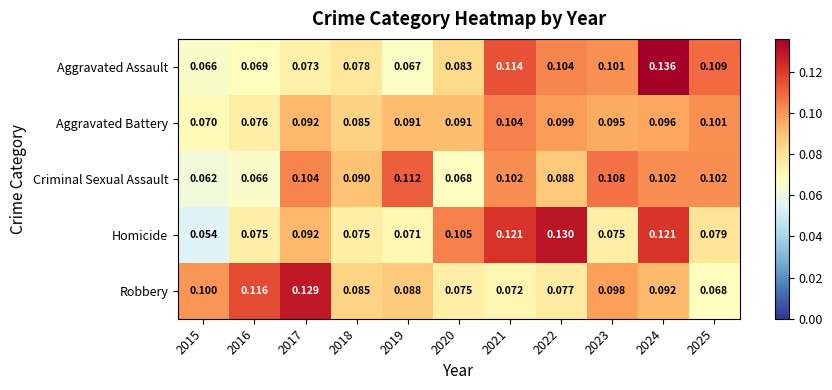

At 2023, list the series in order from smallest to largest.

Homicide, Aggravated Battery, Robbery, Aggravated Assault, Criminal Sexual Assault